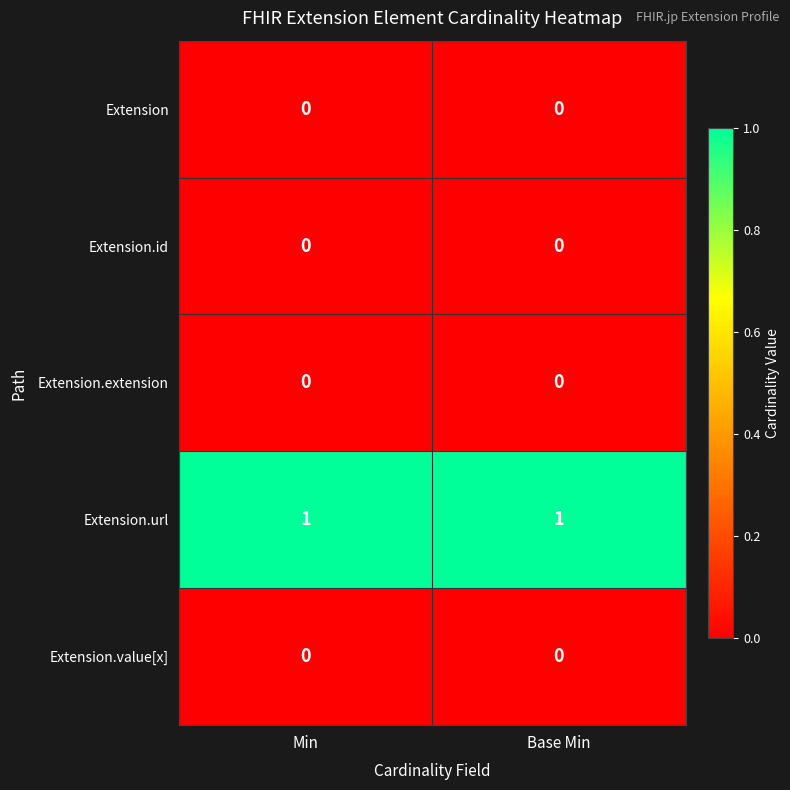

What is the difference between the highest and lowest values at Base Min?

1